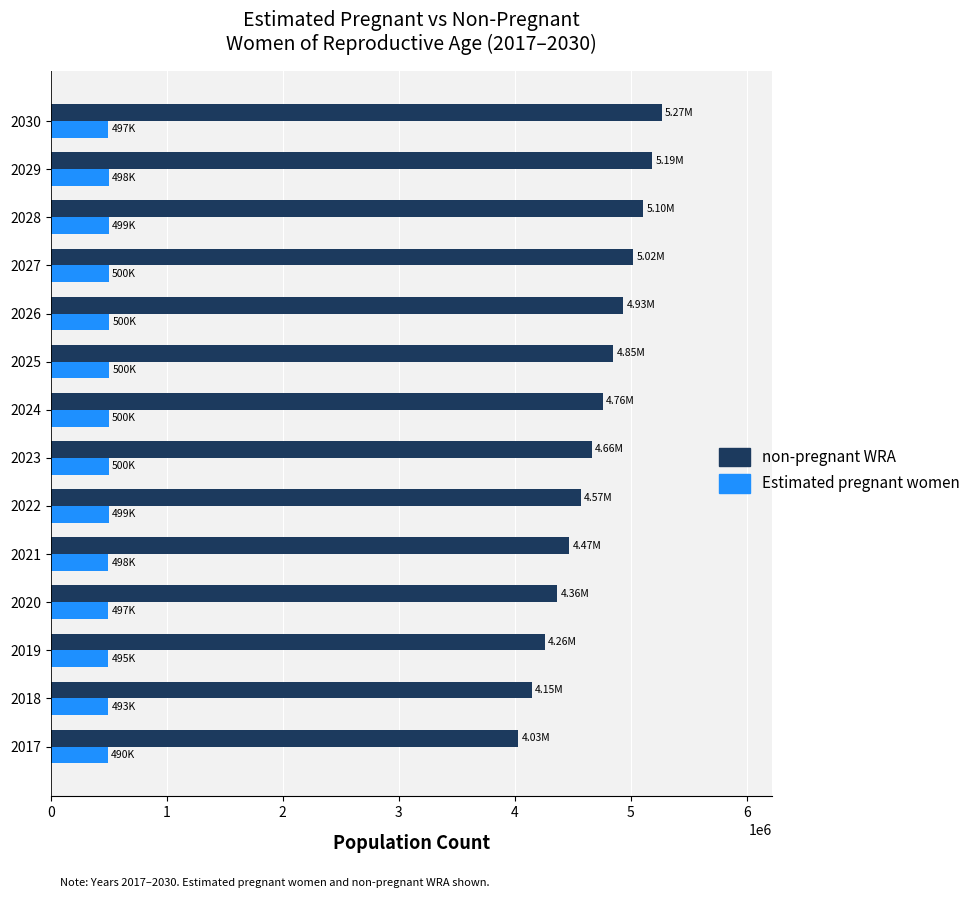

What is the difference between the maximum and minimum values in the non-pregnant WRA series?

1236891.3